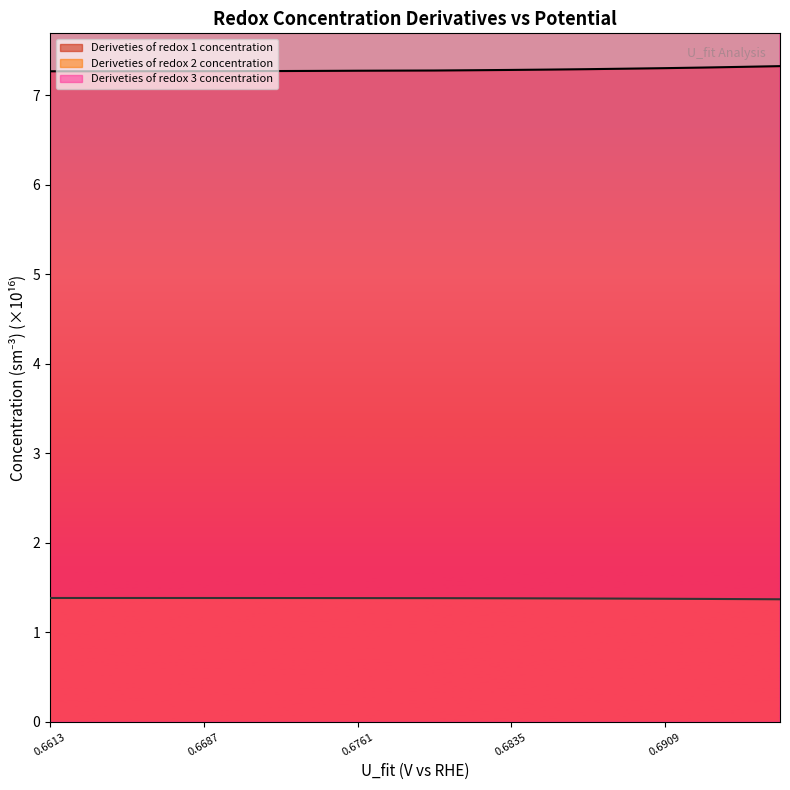

True or false: Deriveties of redox 1 concentration and Deriveties of redox 2 concentration intersect in this chart.

False